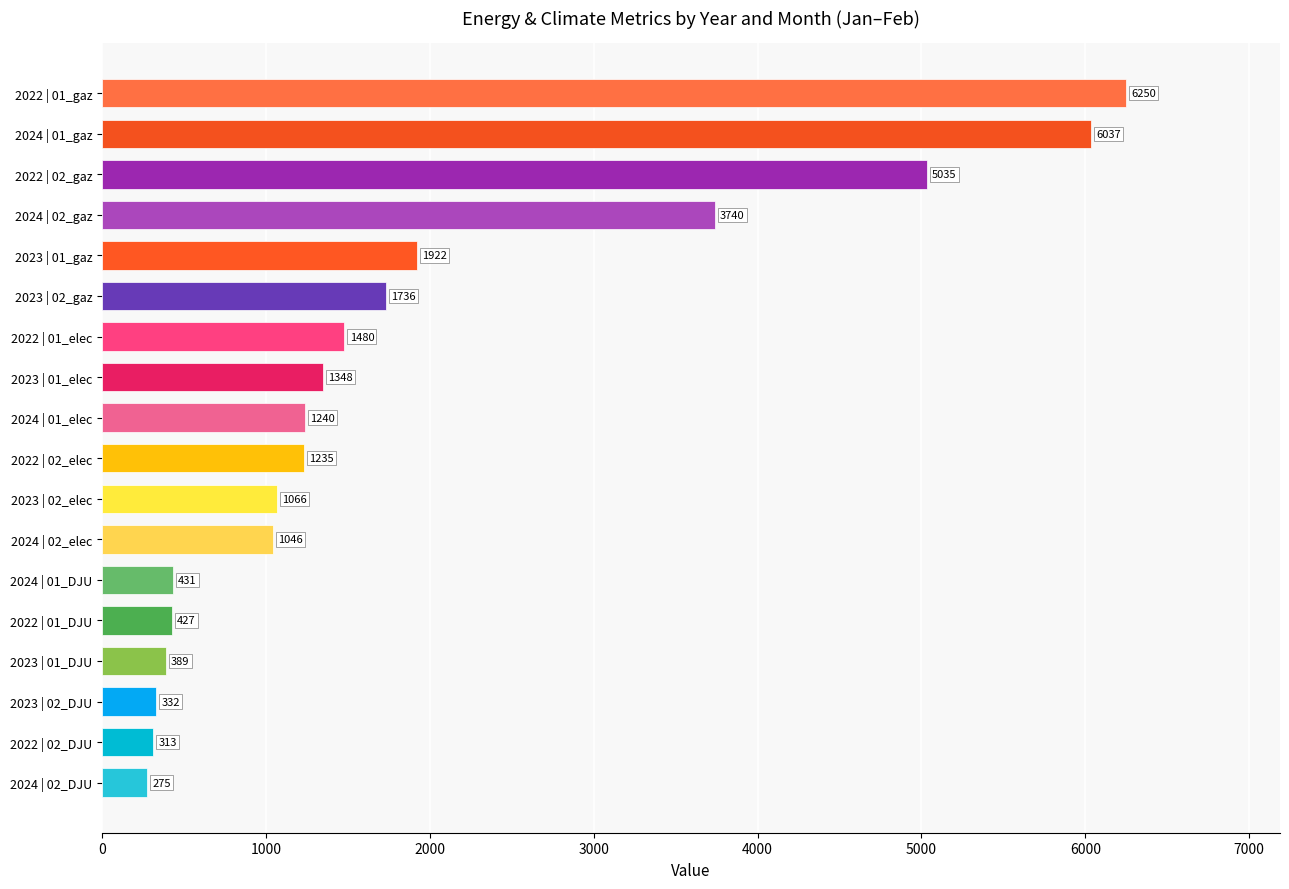

What is the label of the 4th bar from the top?

2024 | 02_gaz